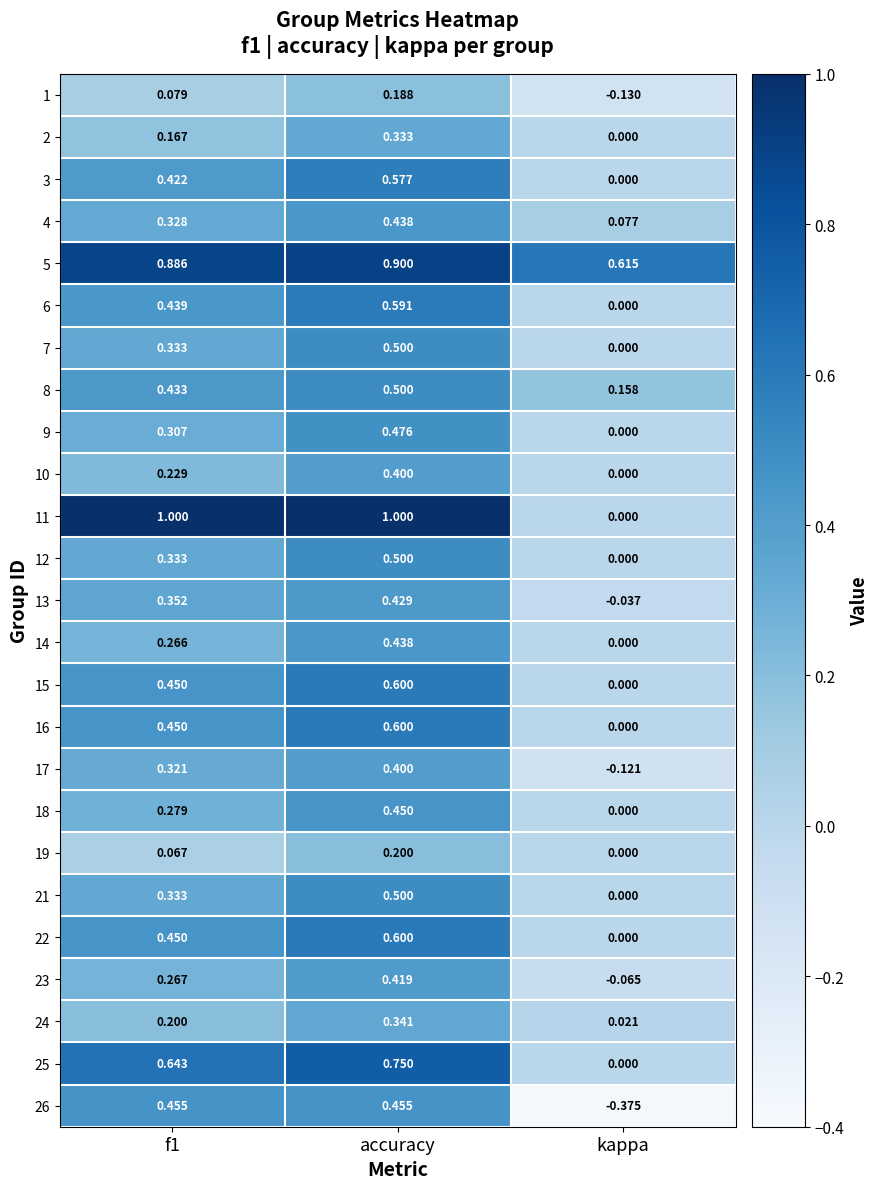

Where is 13 nearest to the value 0?

kappa